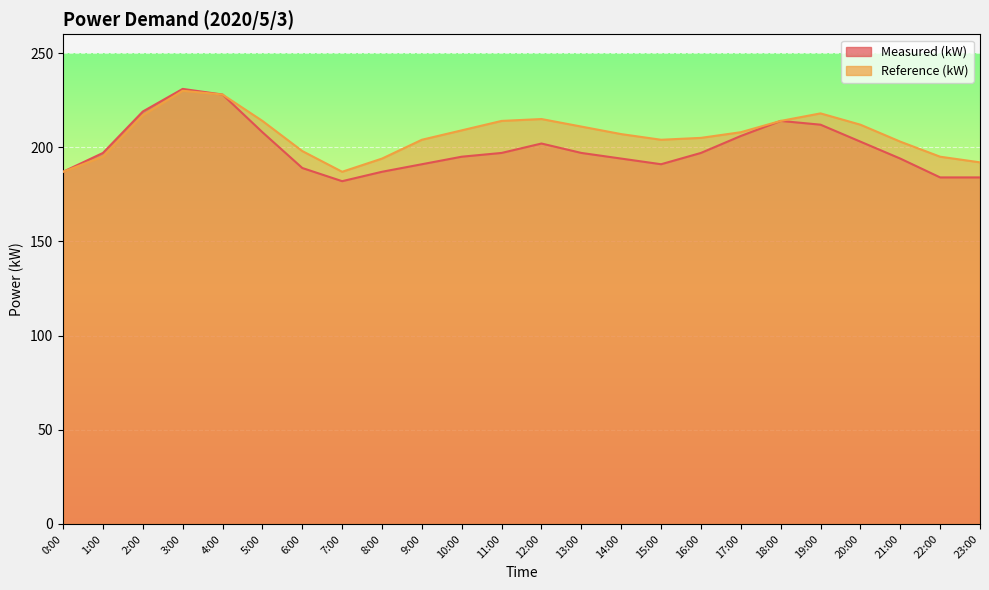

At 17:00, list the series in order from largest to smallest.

Reference (kW), Measured (kW)